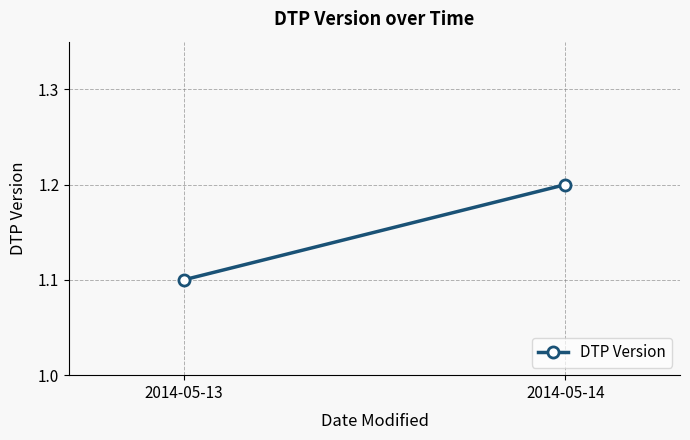

How many lines are shown in the chart?

1